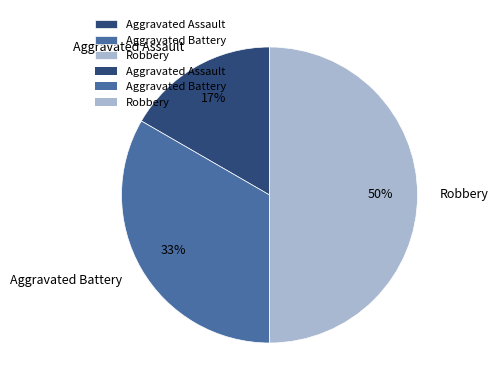

Is it true that Aggravated Assault is 17% of the pie?

True